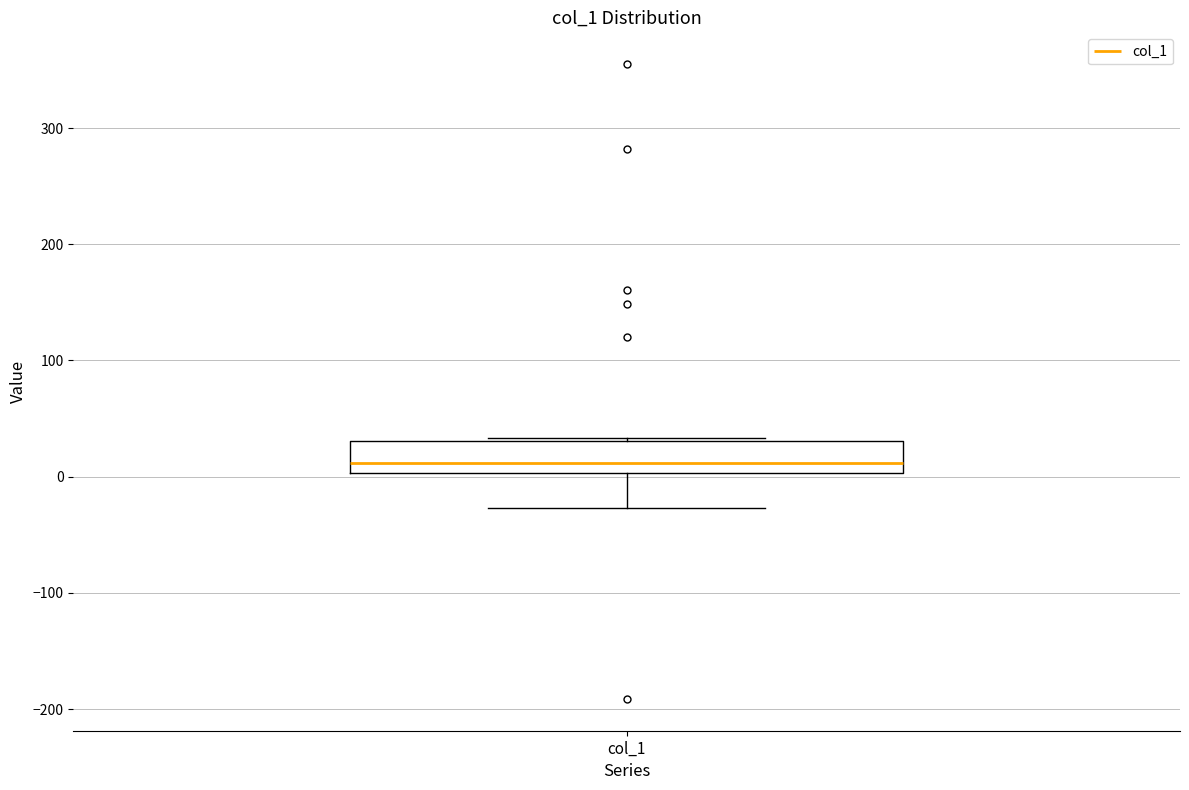

Where is the lower edge of the box for col_1 on the y-axis? The values are not printed on the chart, so give them approximately, as read against the axis.

0